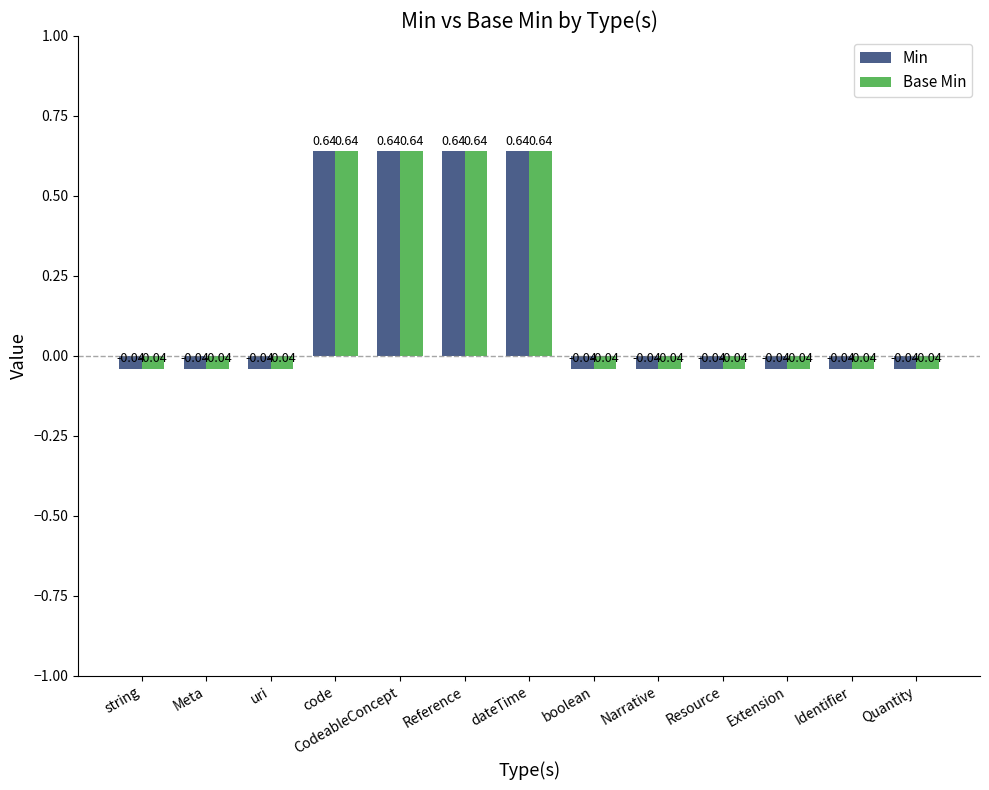

What position from the left is Quantity?

13